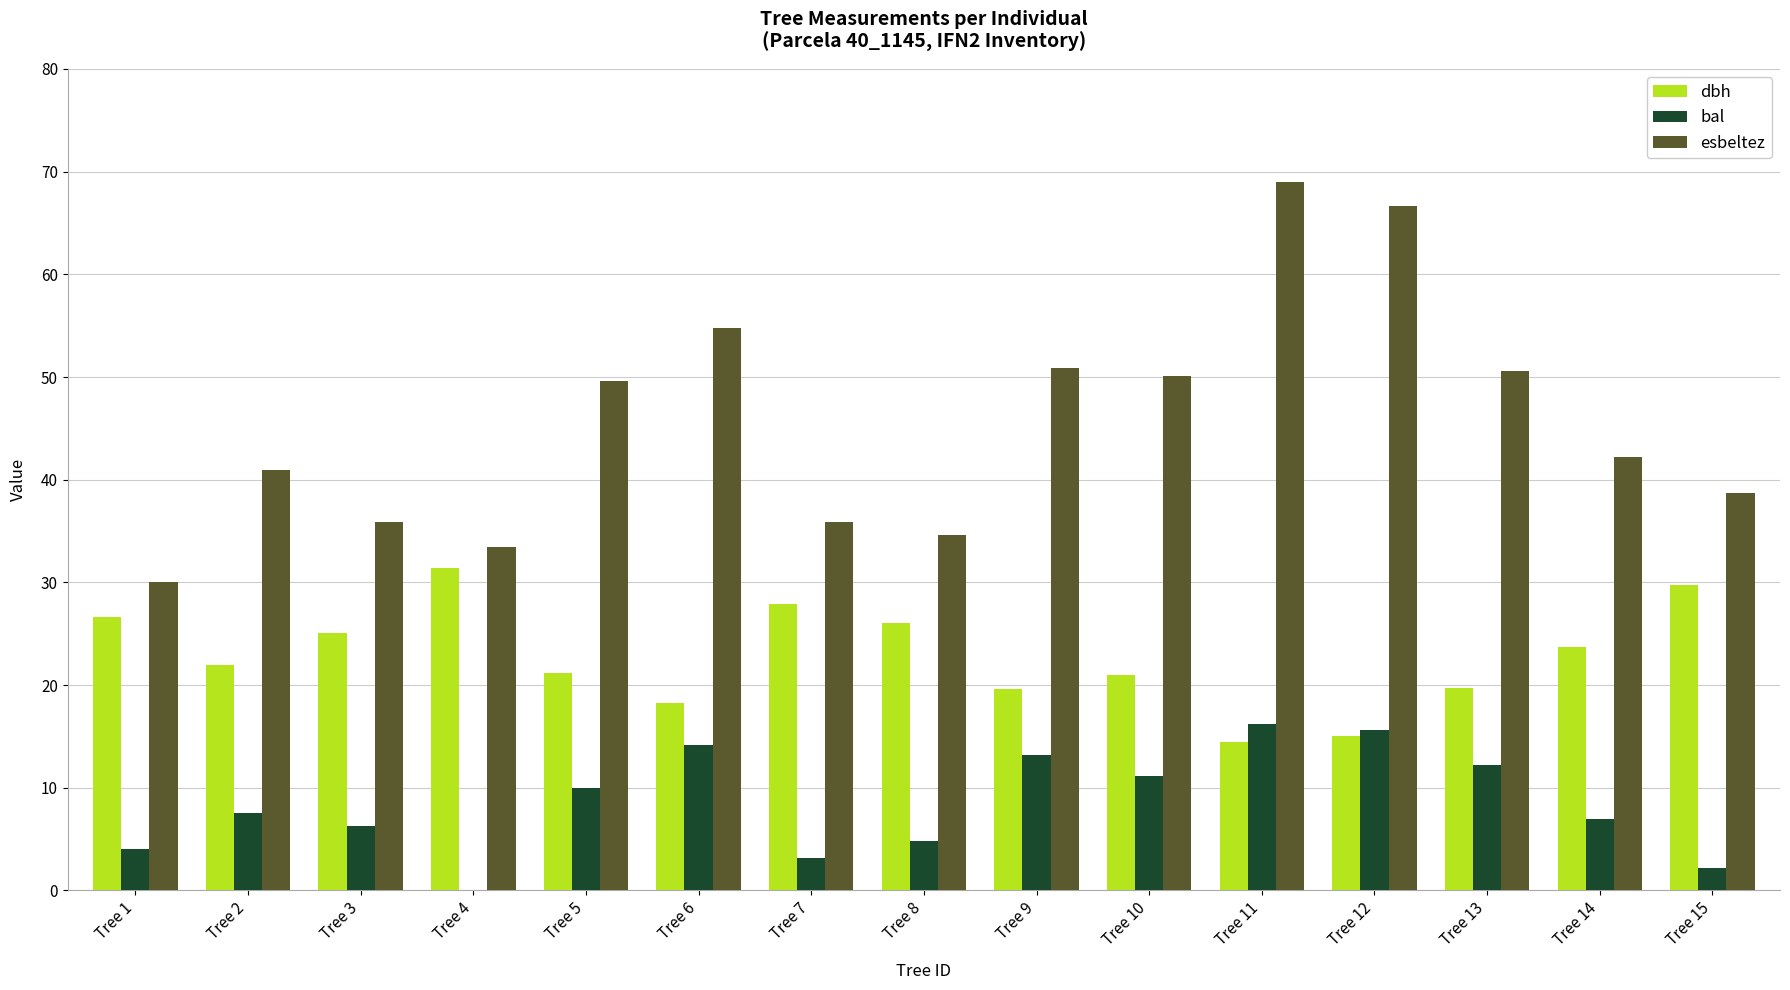

What is the average value of the bal series?

8.5